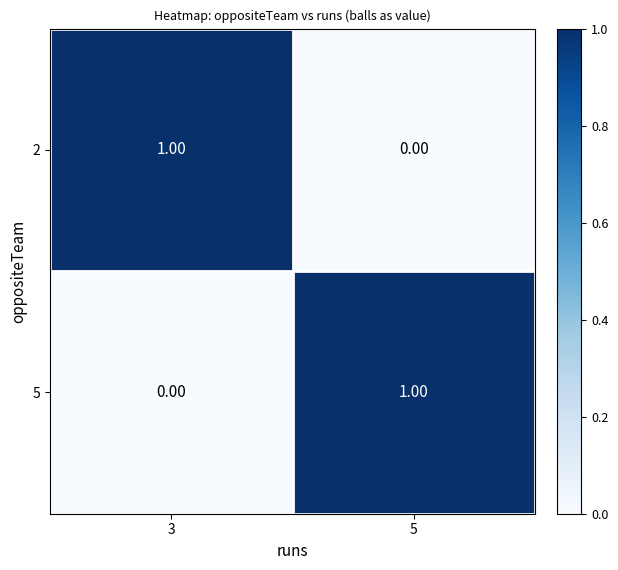

What is the spread (max minus min) of values at 3?

1